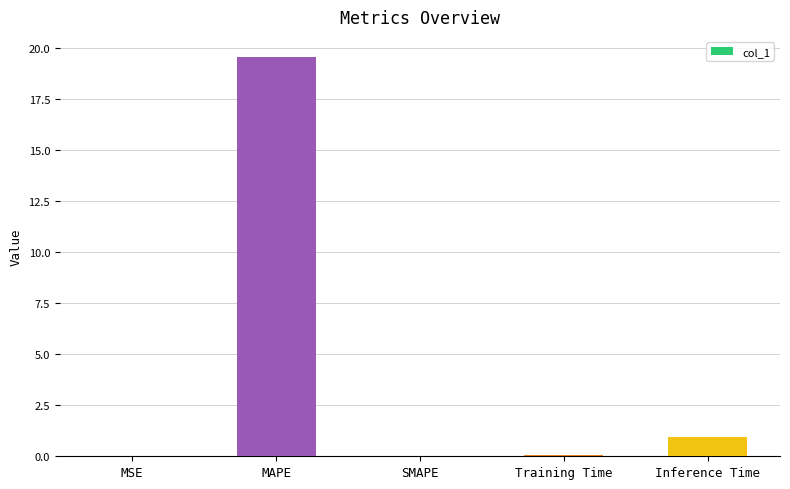

What is the sum of all values?

20.6